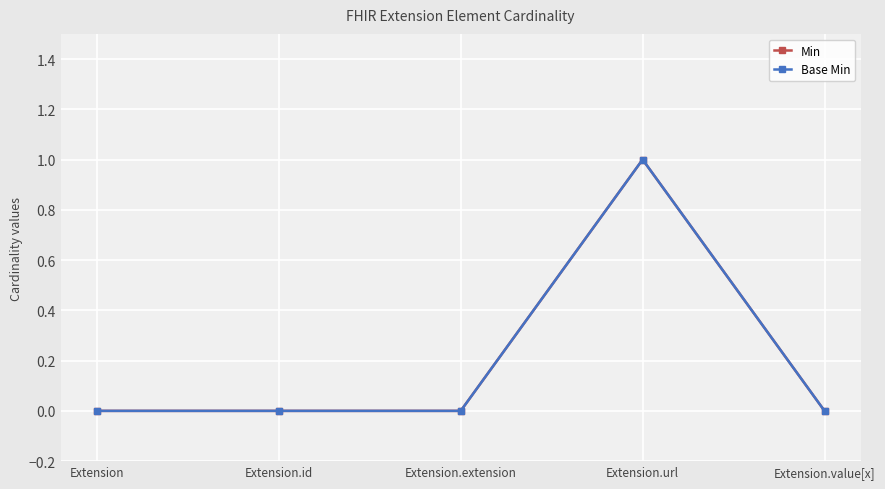

What is the value of the Base Min point at the 4th from the left?

1